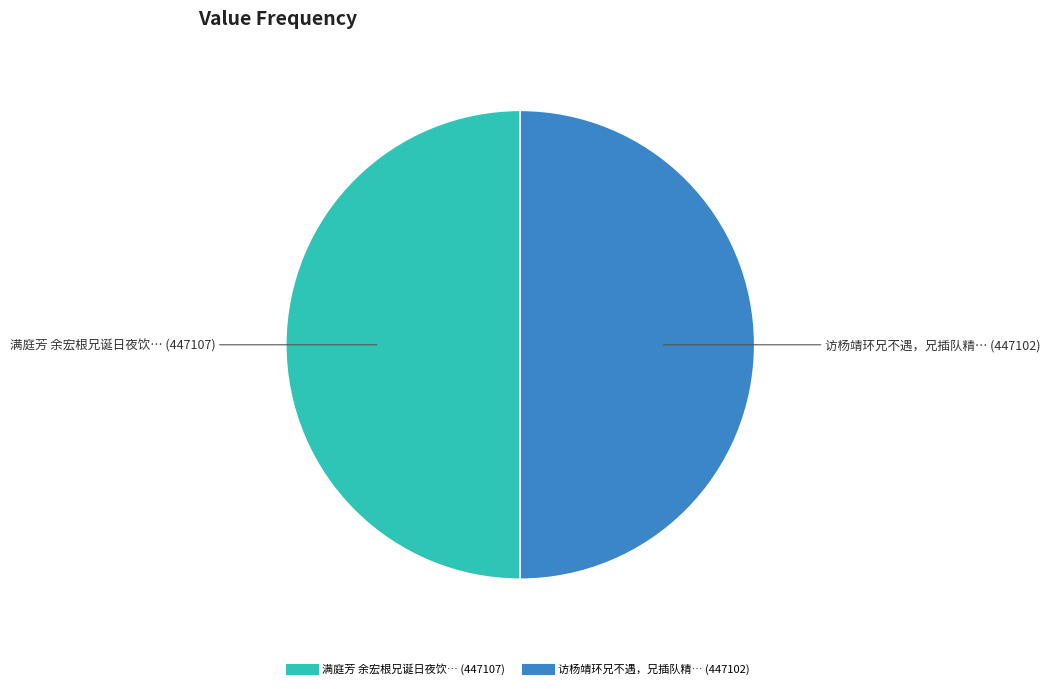

How many segments does this pie chart have?

2